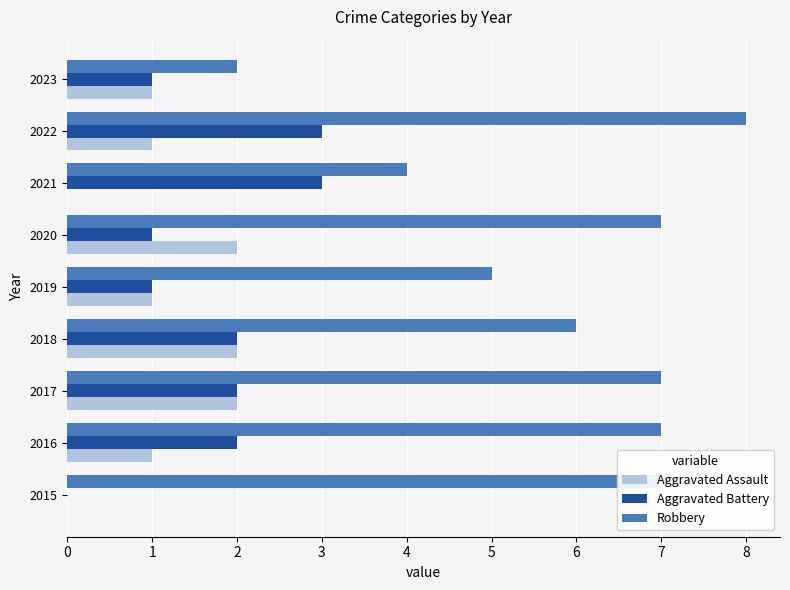

The Aggravated Battery series shows 3 at 2021. True or false?

True